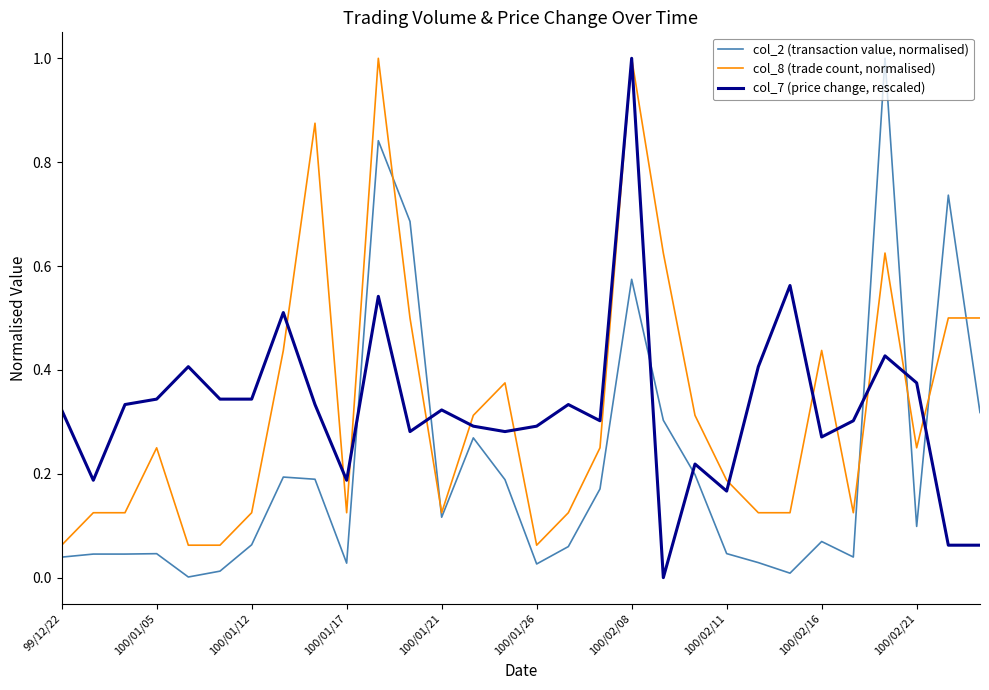

At how many categories does at least one series exceed 0?

30